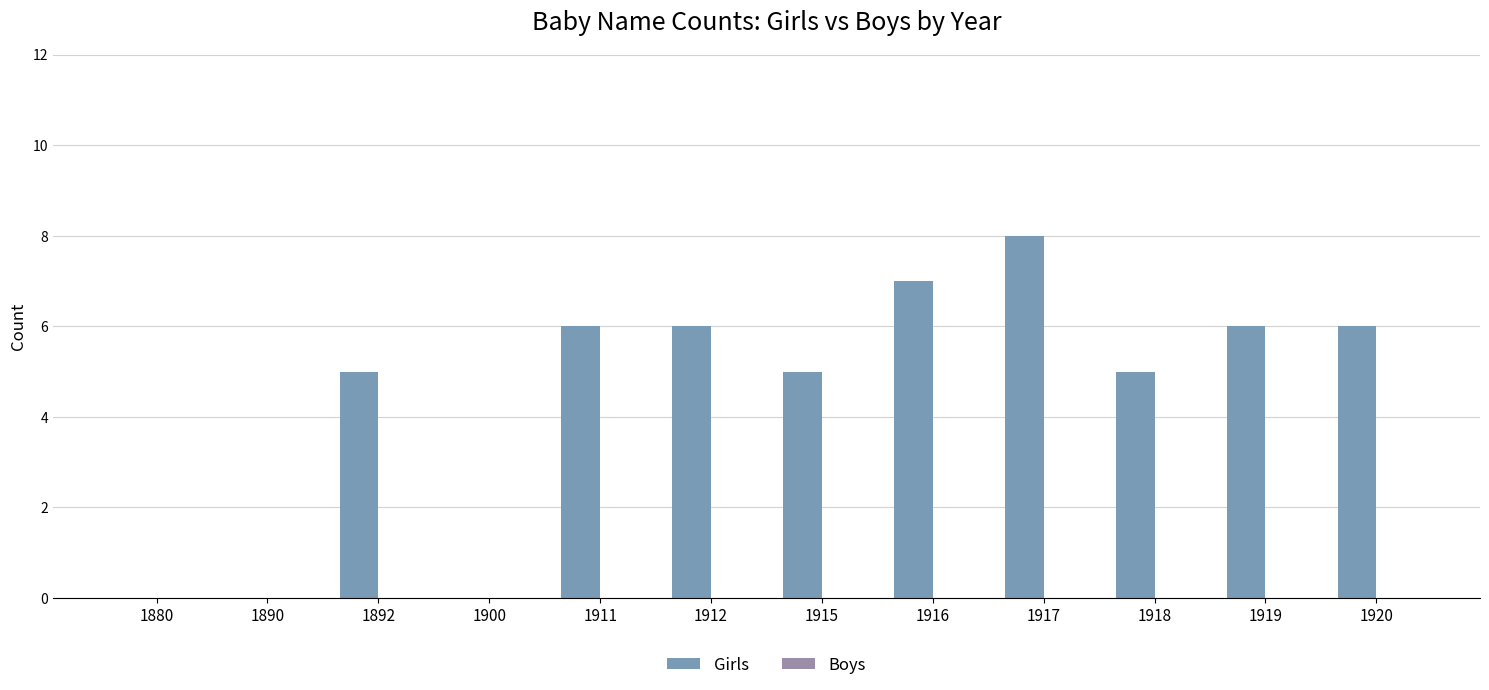

Are the bars horizontal?

No